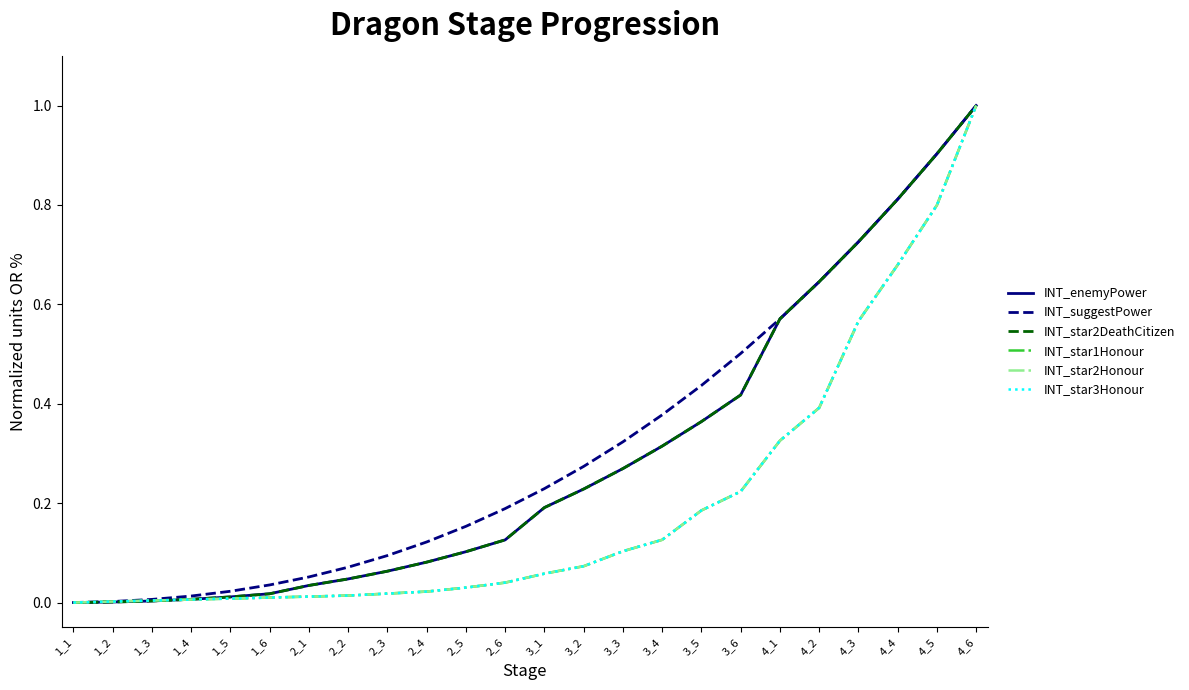

Does the chart display data point markers on the line(s)?

No